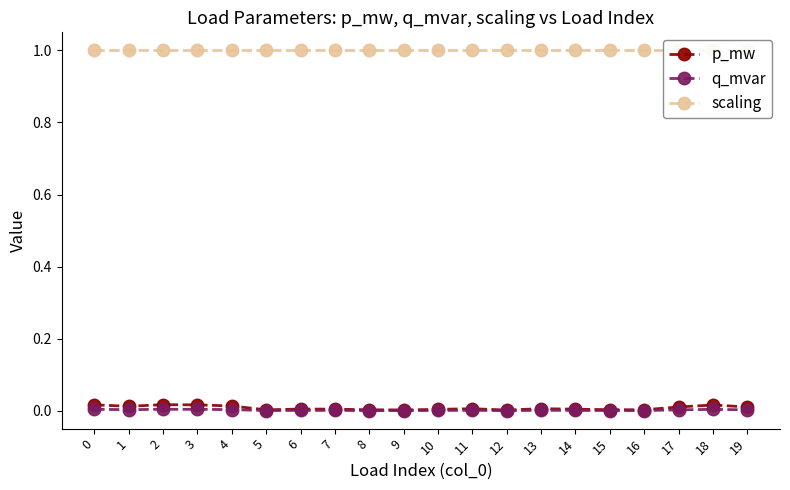

How many categories are shown in the chart?

20